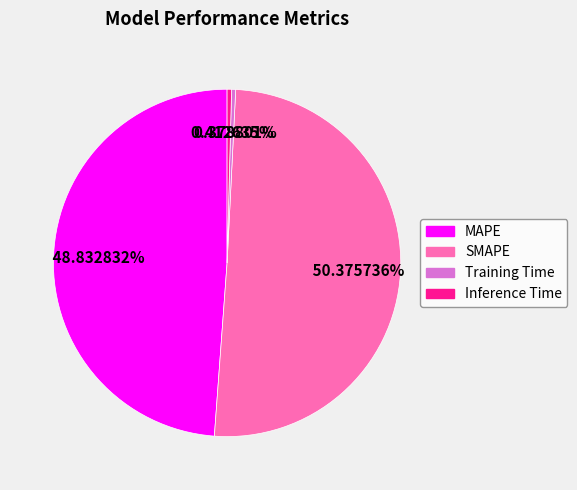

True or false: Training Time accounts for 0% of the total.

True